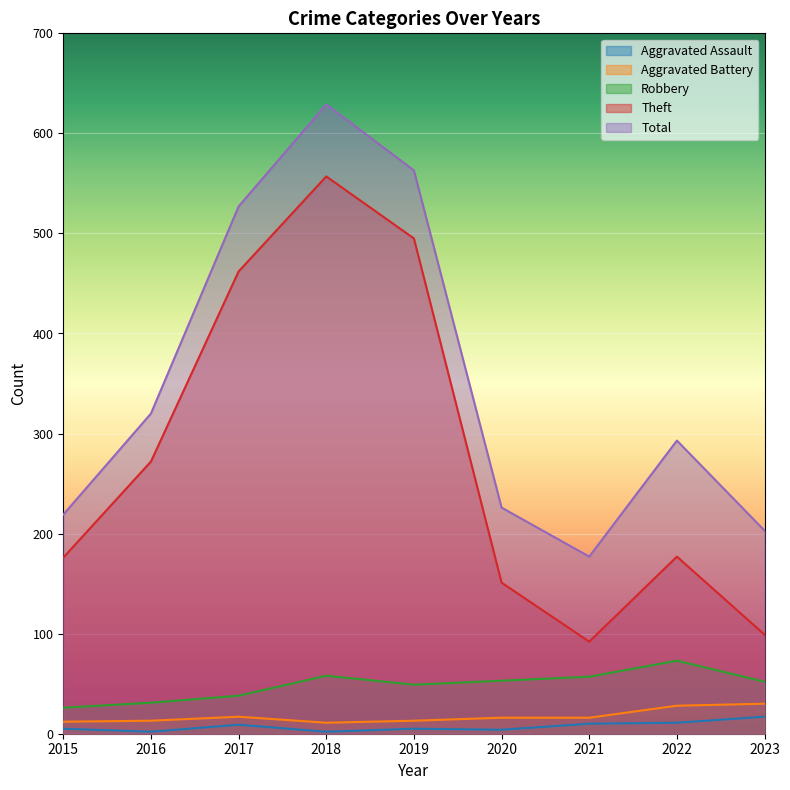

What is the maximum value for Theft?

557